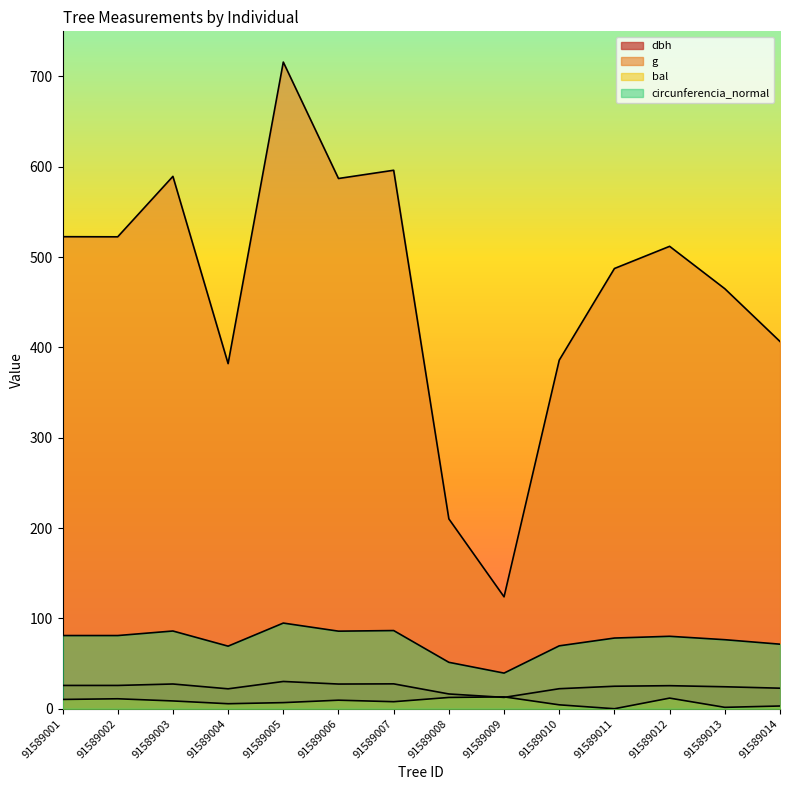

True or false: bal has more than 0 points higher than both neighbors.

True